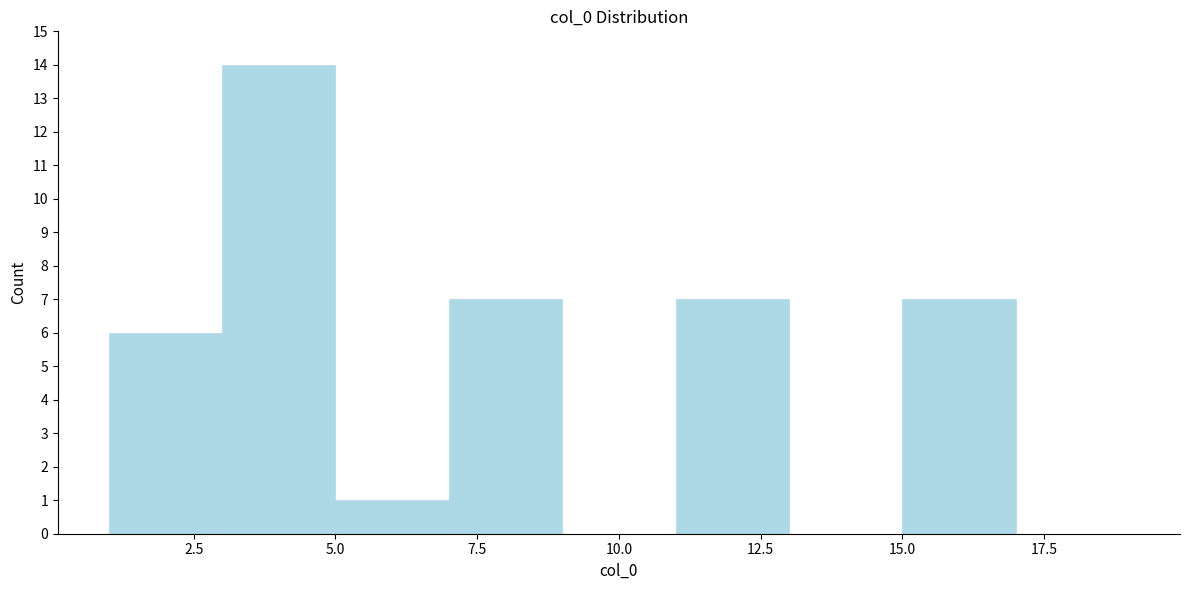

Reading left to right, list every bar in this chart as the range it spans on the x-axis followed by its height. The values are not printed on the chart, so give them approximately, as read against the axis.

1 to 3: 6
3 to 5: 14
5 to 7: 1
7 to 9: 7
9 to 11: 0
11 to 13: 7
13 to 15: 0
15 to 17: 7
17 to 19: 0